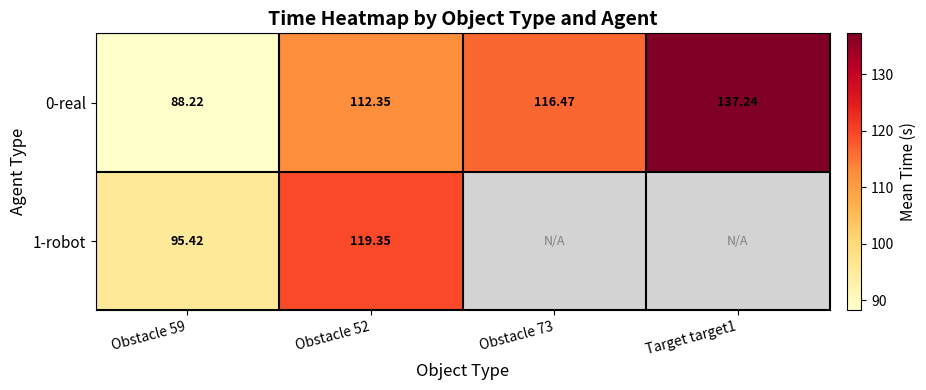

The value of 0-real at Obstacle 59 is 88.2. True or false?

True